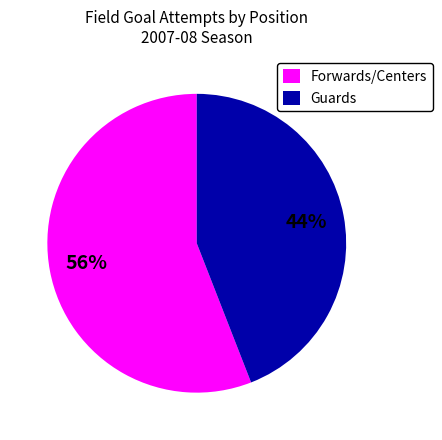

To the nearest percent, what portion does Forwards/Centers represent?

56%